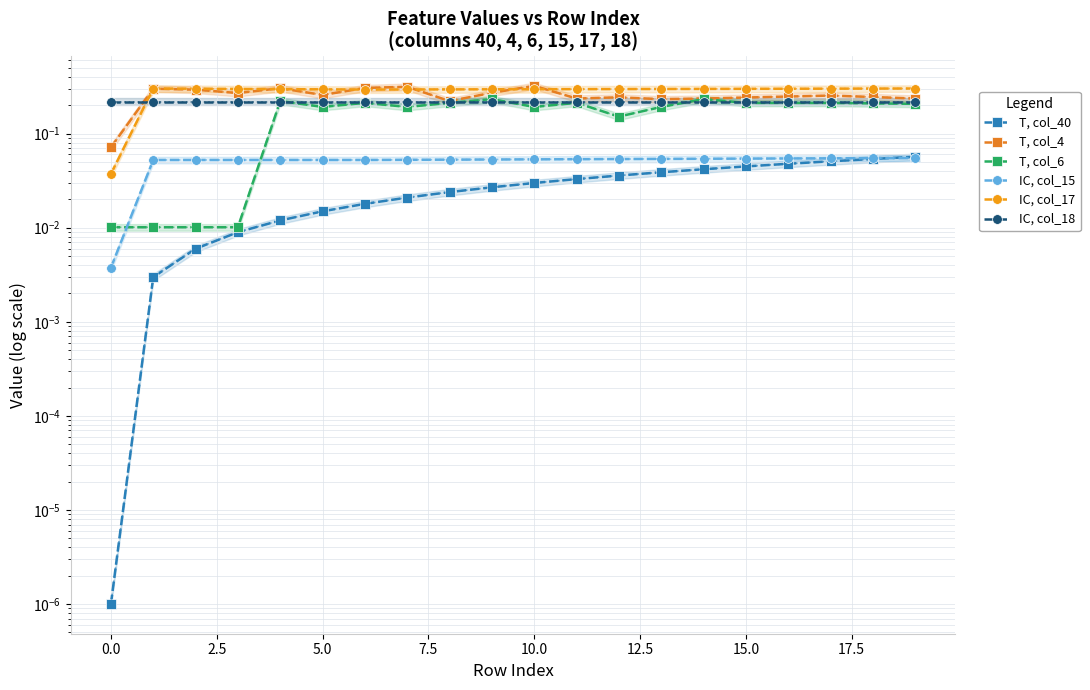

How many times do IC, col_15 and T, col_40 cross each other?

1